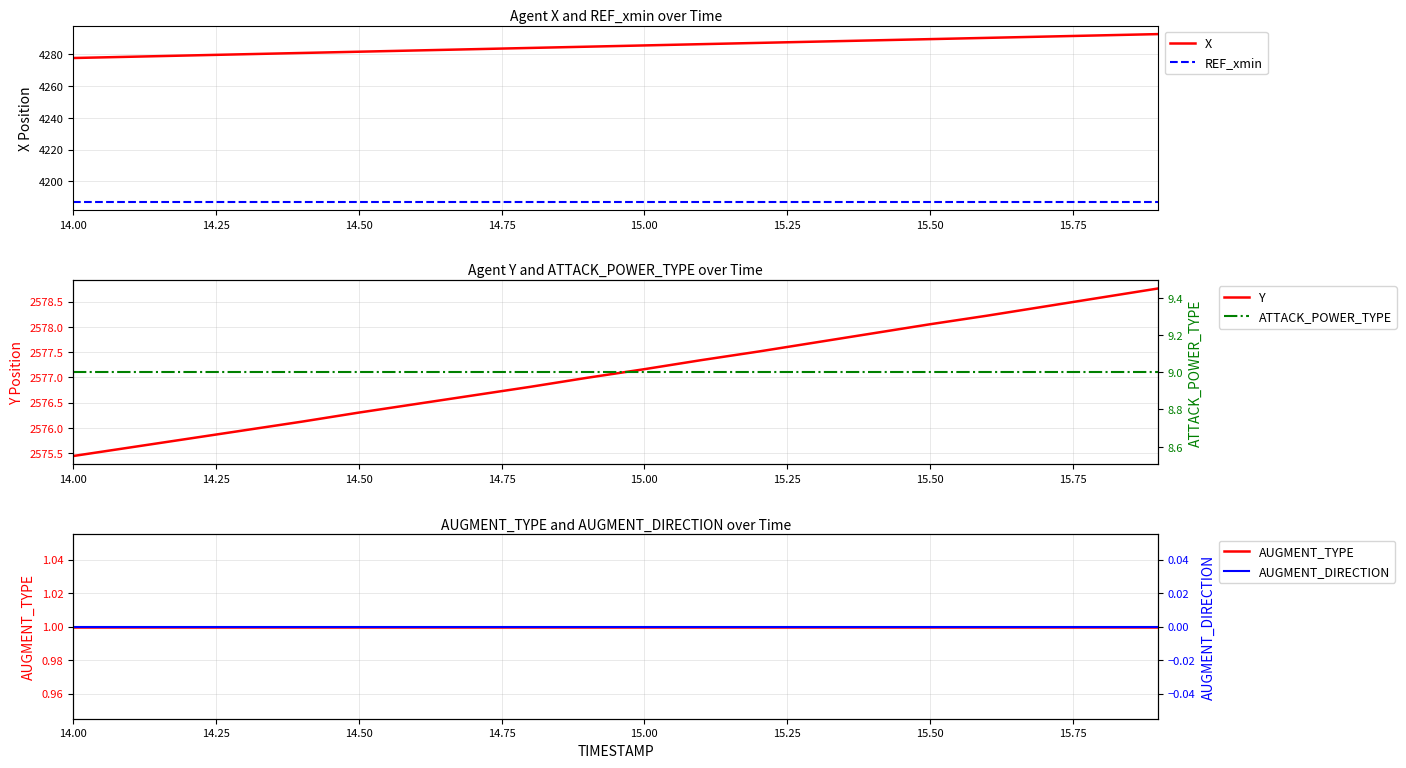

True or false: X has a value of 4285.5 at 15.00.

True